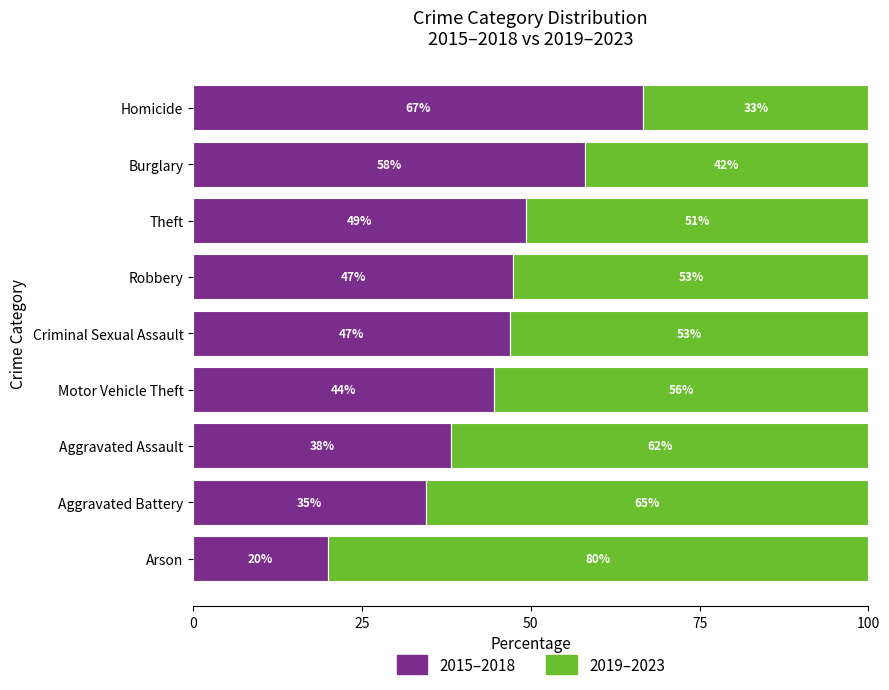

What is the total value across all series at Criminal Sexual Assault?

100.0